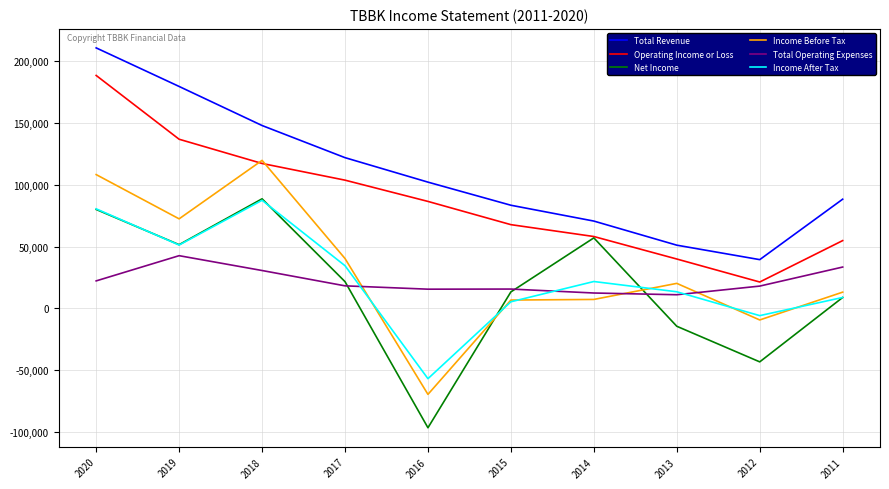

Which series has the largest range (max minus min)?

Income Before Tax